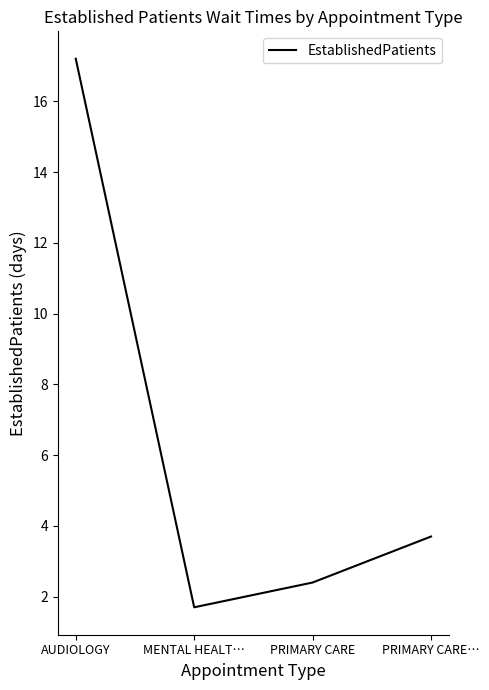

What is the sum of the values at PRIMARY CARE… and PRIMARY CARE?

6.1